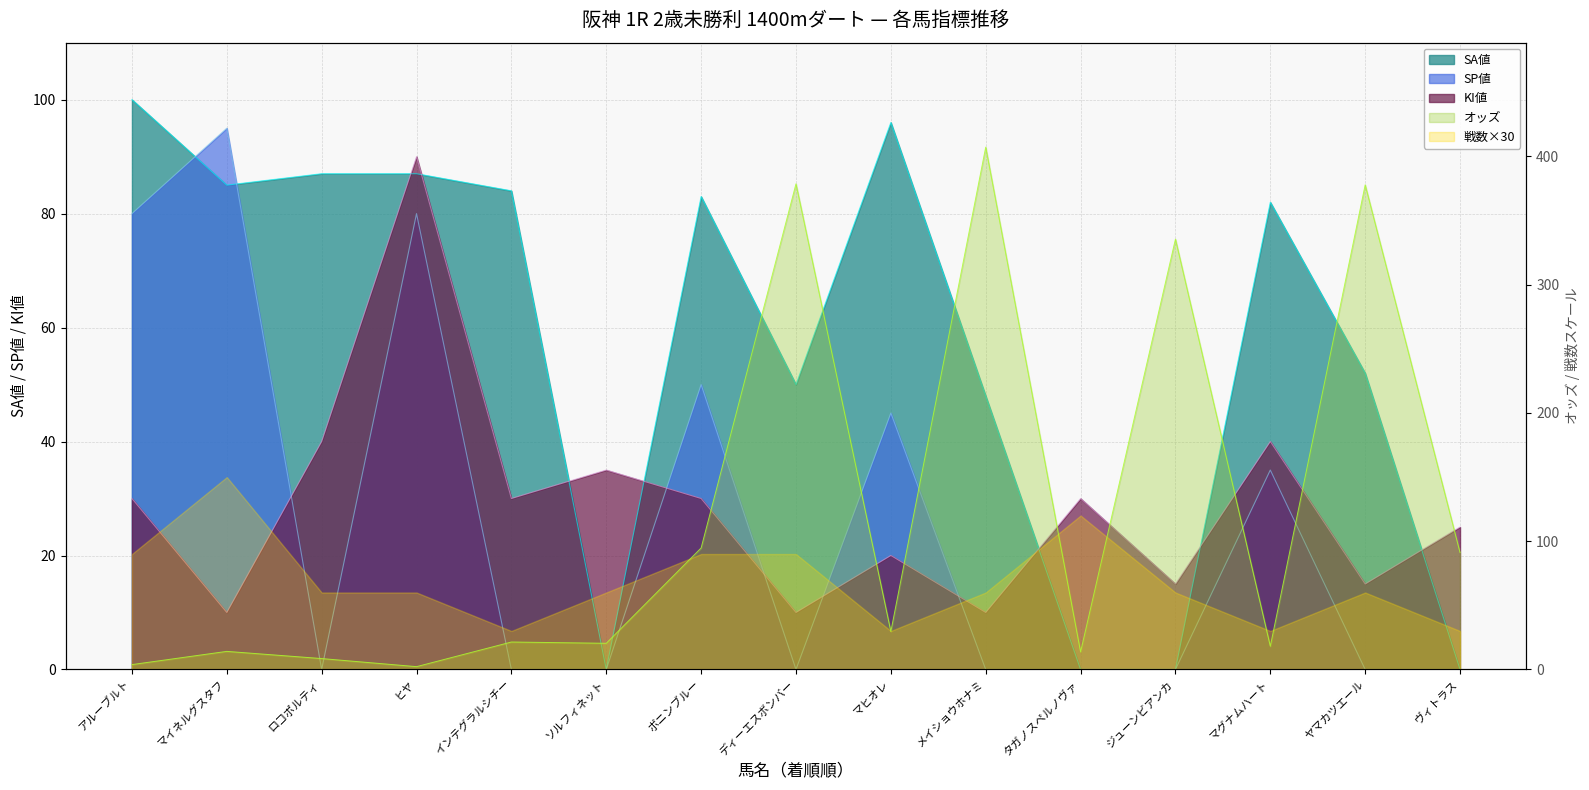

At which category is the sum across all series the highest?

メイショウホナミ